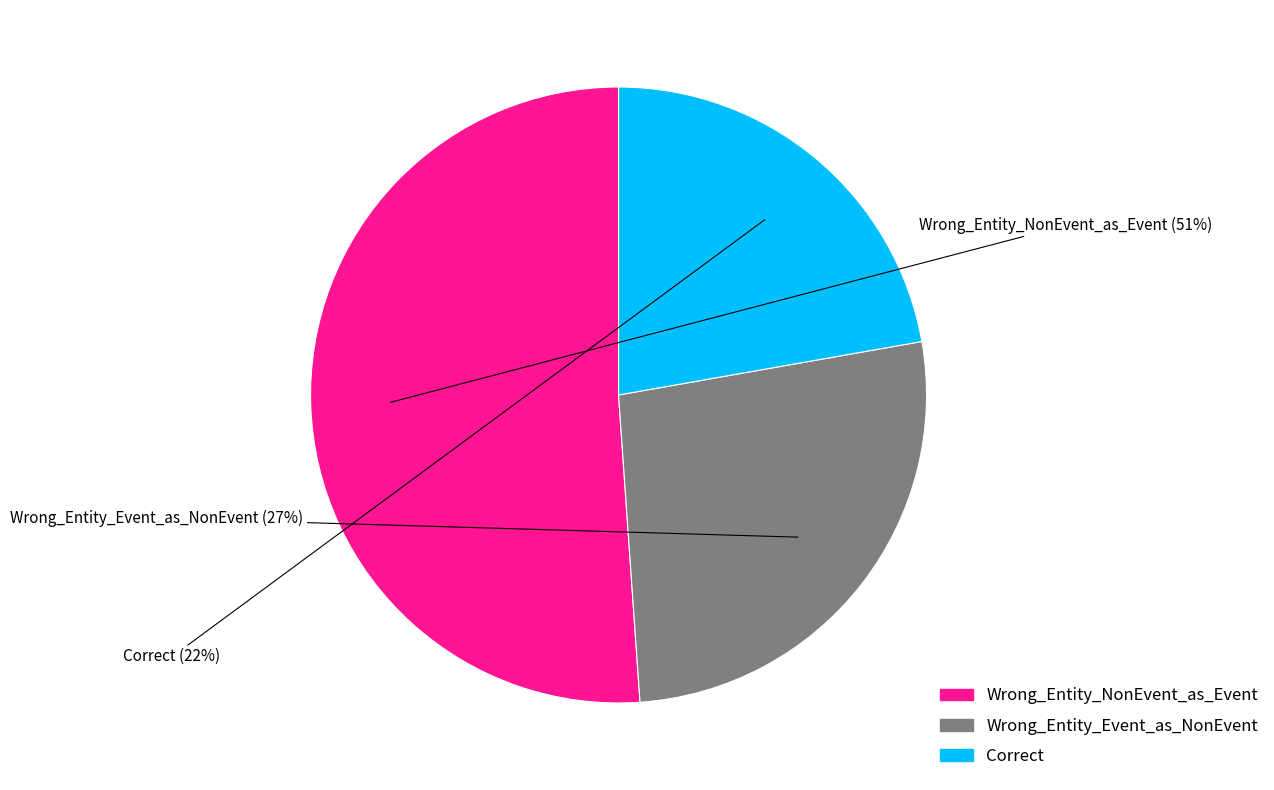

Is it true that Wrong_Entity_NonEvent_as_Event is 51% of the pie?

True